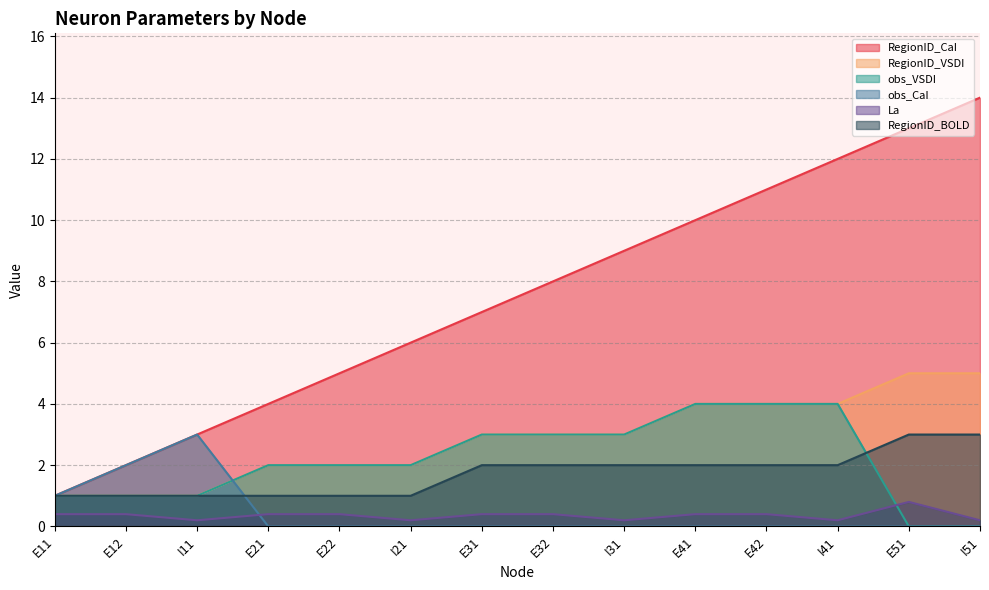

How many values in the RegionID_VSDI series are below 3?

6